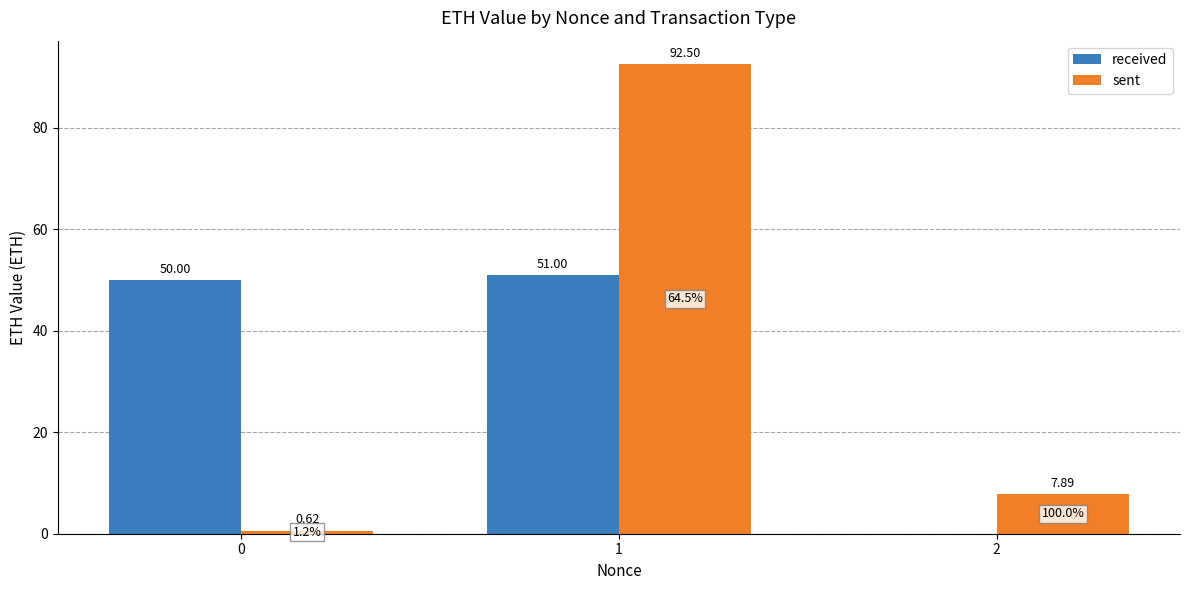

At which category does the chart reach its peak across all series?

1